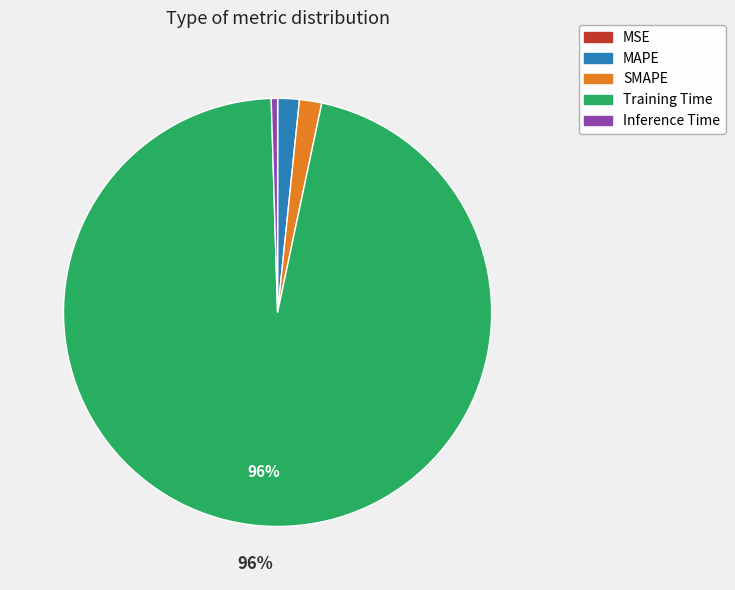

Which category accounts for the majority?

Training Time